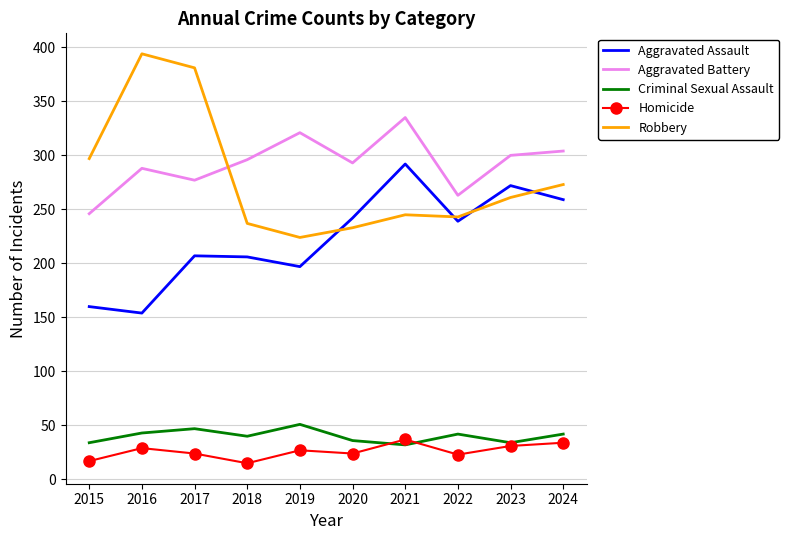

What is the approximate value of Robbery at 2022?

243